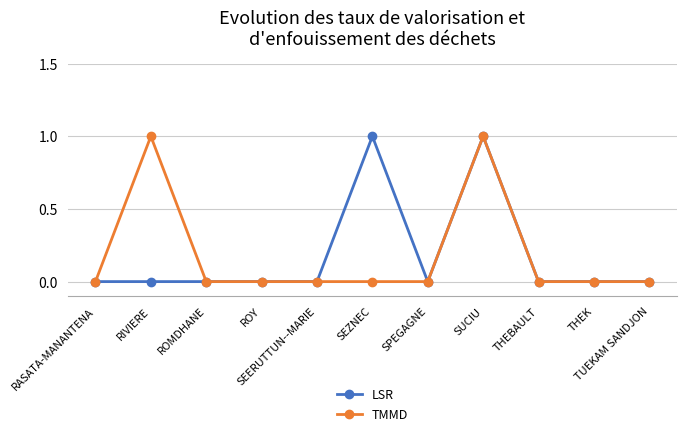

True or false: TMMD has more than 1 points higher than both neighbors.

True